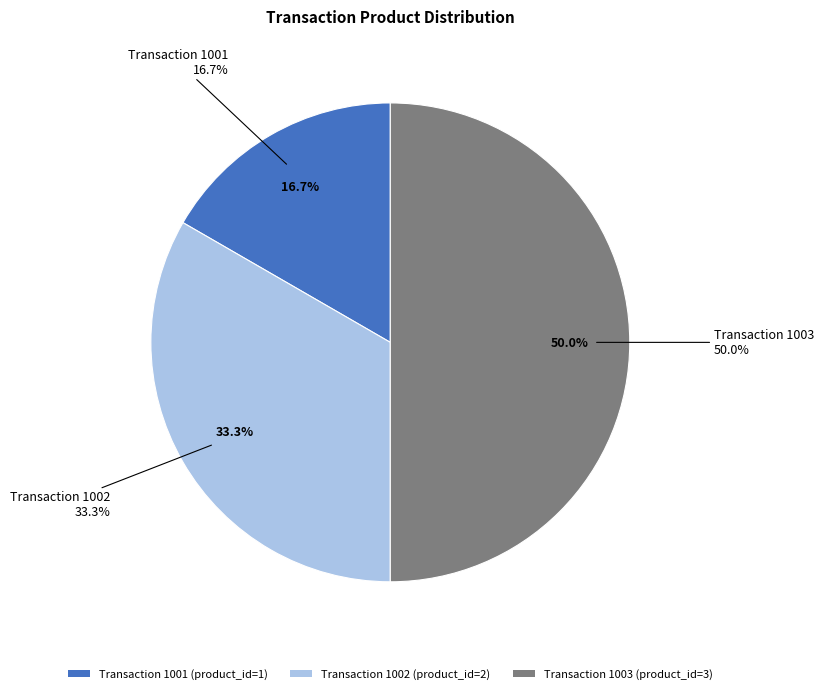

To the nearest percent, what is the difference between the 1002 and 1003 slice percentages?

17%